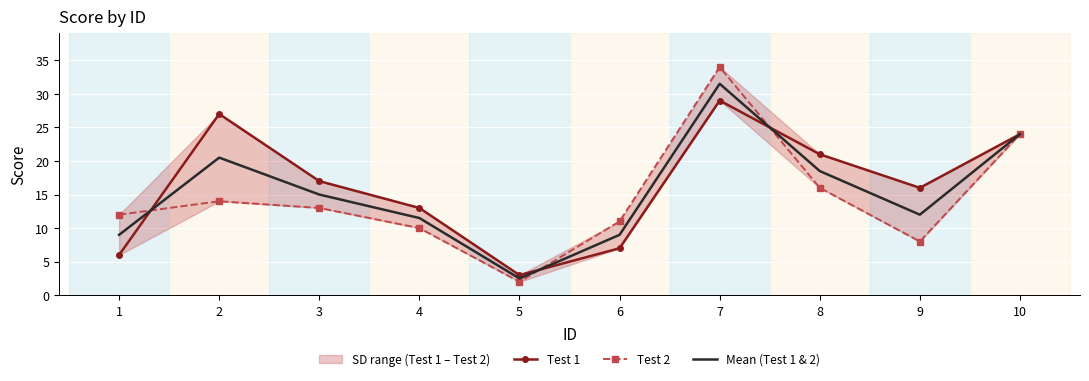

Rank the series by their average value, from highest to lowest.

Test 1, Mean (Test 1 & 2), Test 2